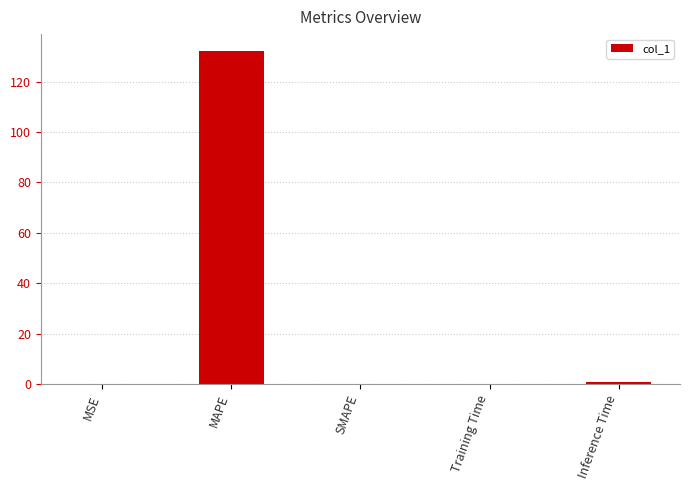

What is the sum of the values at MAPE and SMAPE?

132.2